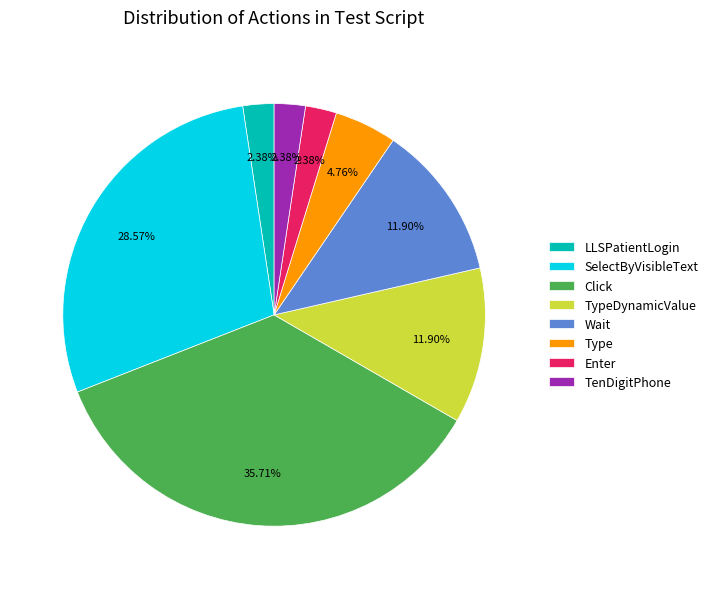

How many segments does this pie chart have?

8